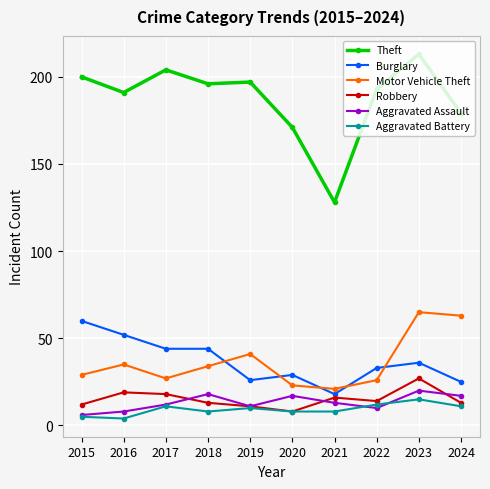

In Theft, how many points are higher than both neighbors (excluding endpoints)?

3